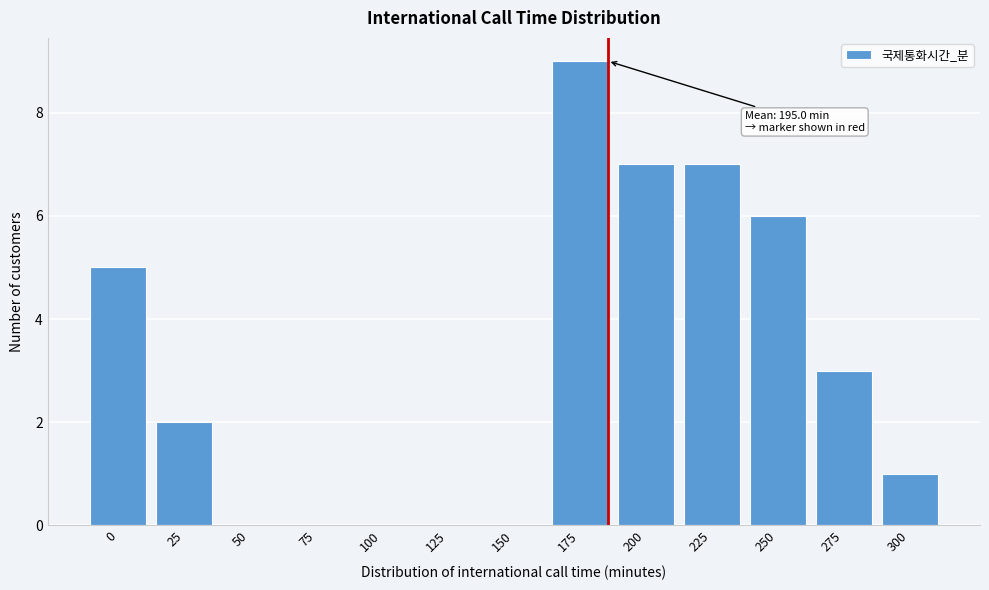

Reading left to right, transcribe all the data shown in this chart.

0=5	25=2	50=0	75=0	100=0	125=0	150=0	175=9	200=7	225=7	250=6	275=3	300=1